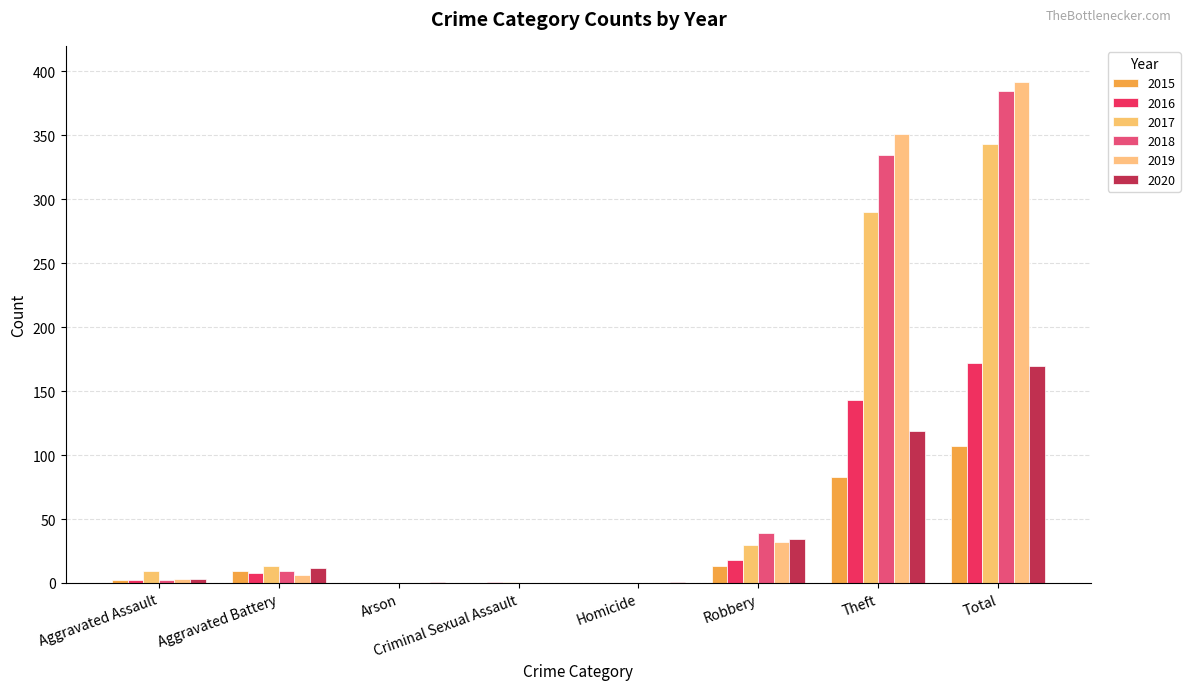

Where is 2020 nearest to the value 85?

Theft